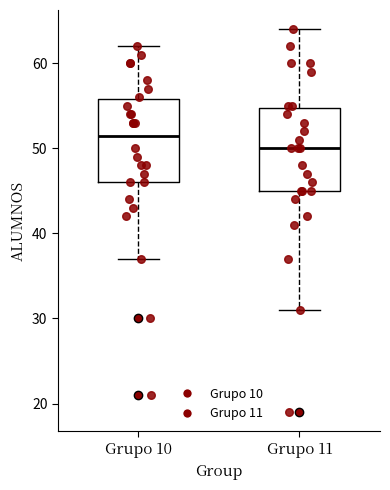

Where does the upper whisker of the box for Grupo 10 end on the y-axis? The values are not printed on the chart, so give them approximately, as read against the axis.

62